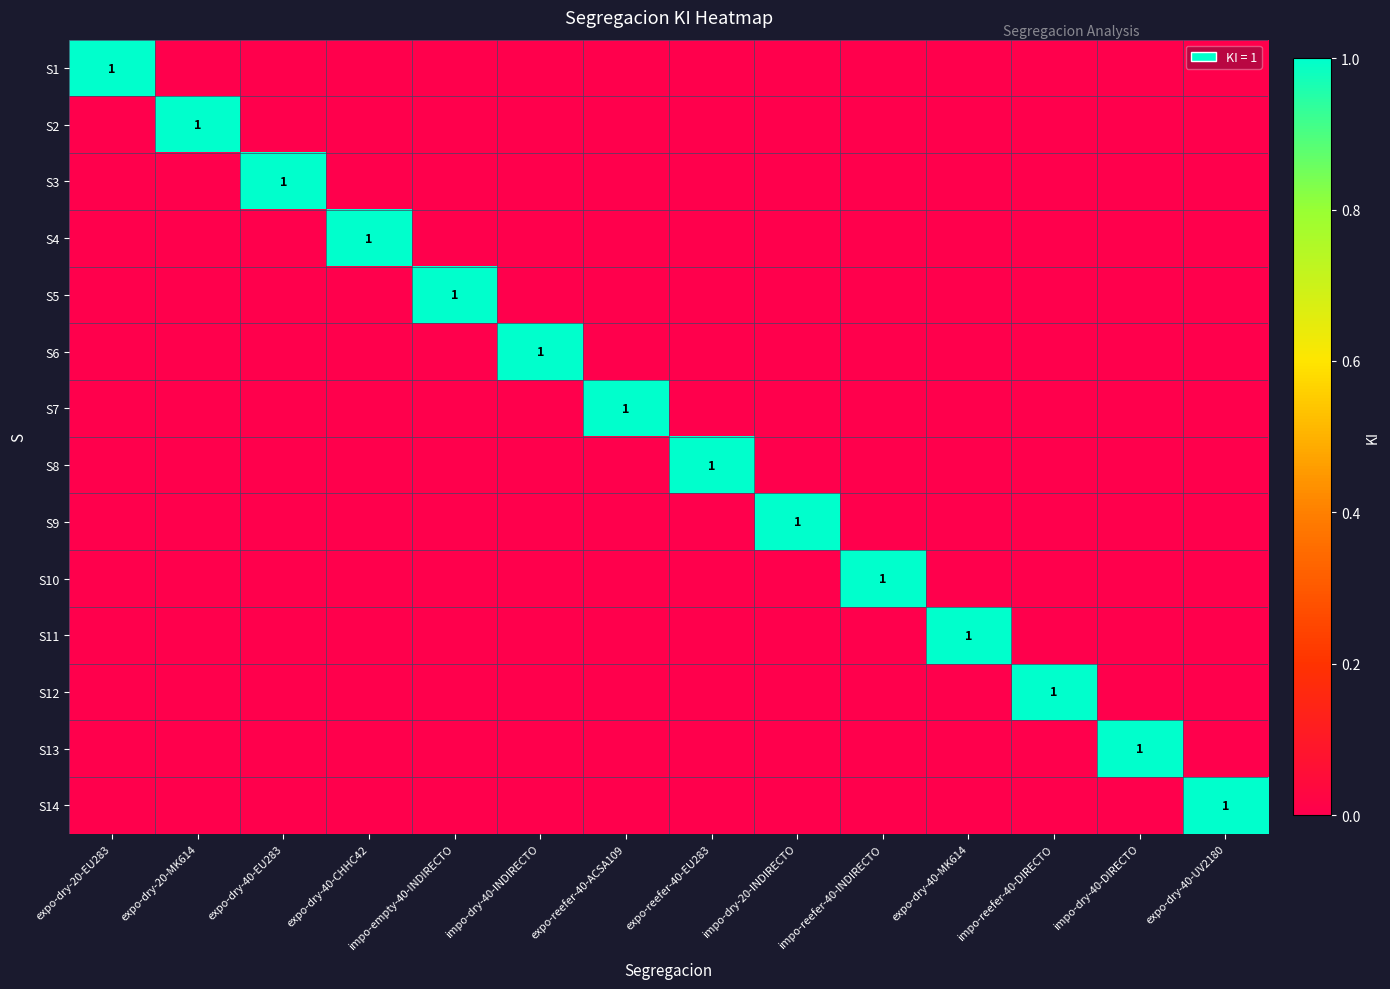

What is the greatest value displayed?

1